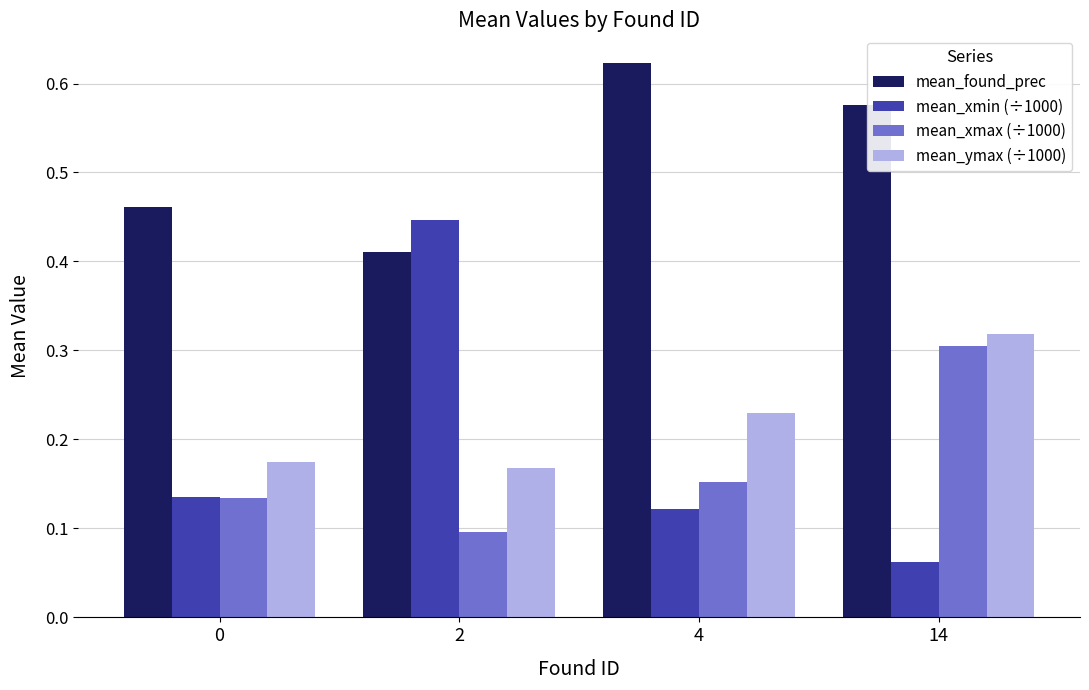

Which series has the largest range (max minus min)?

mean_xmin (÷1000)